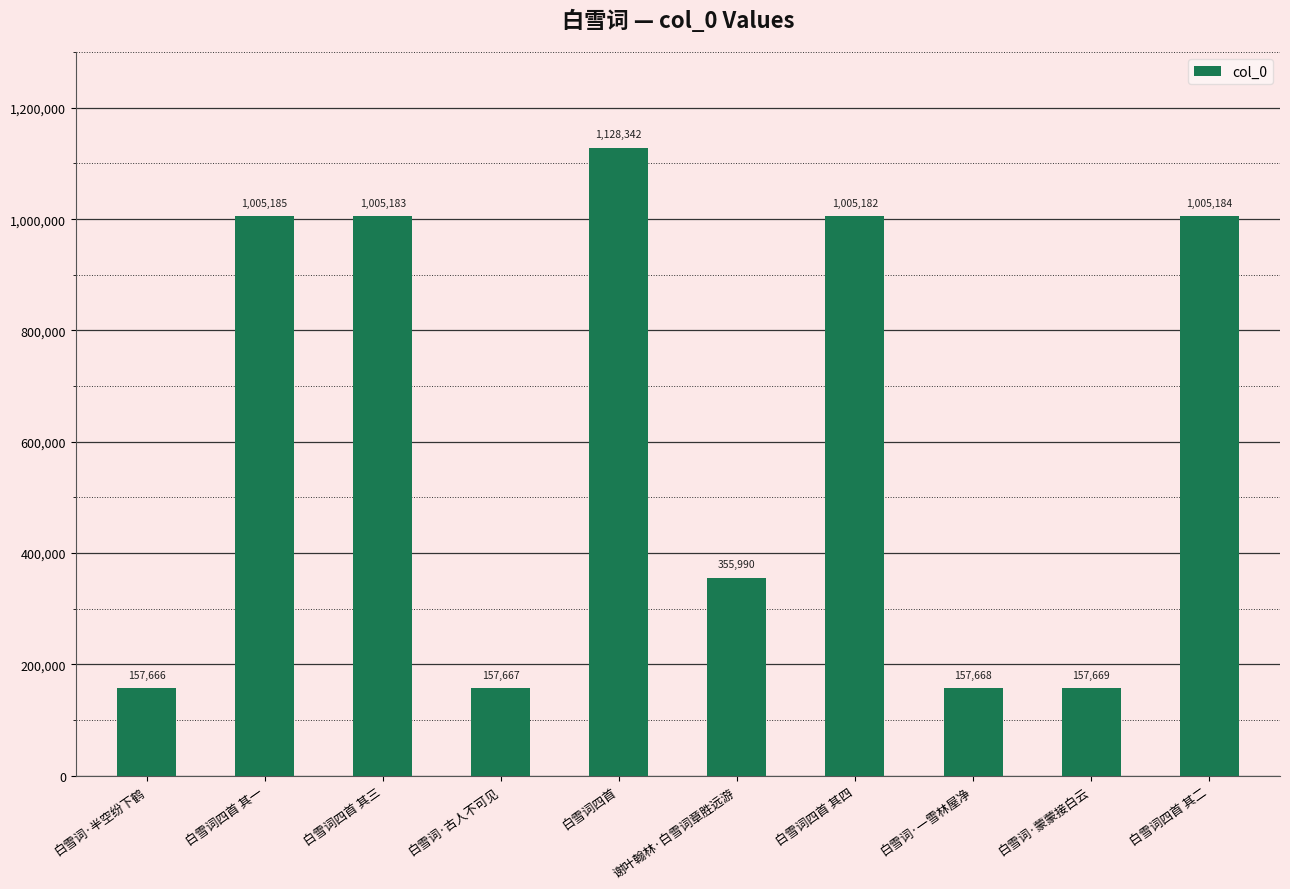

What is the label of the 7th bar from the right?

白雪词·古人不可见